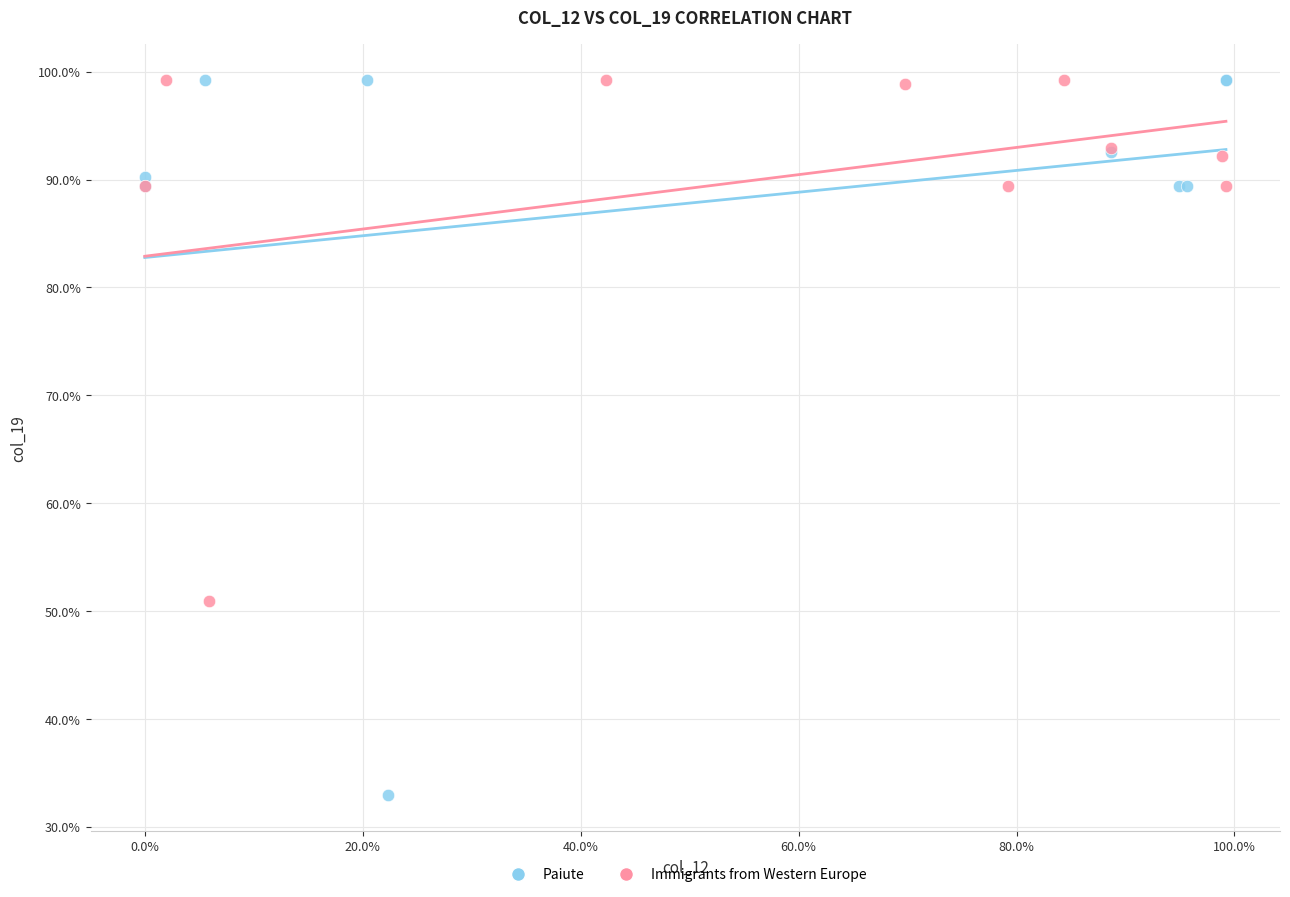

Which series has the widest spread of Y values?

Paiute